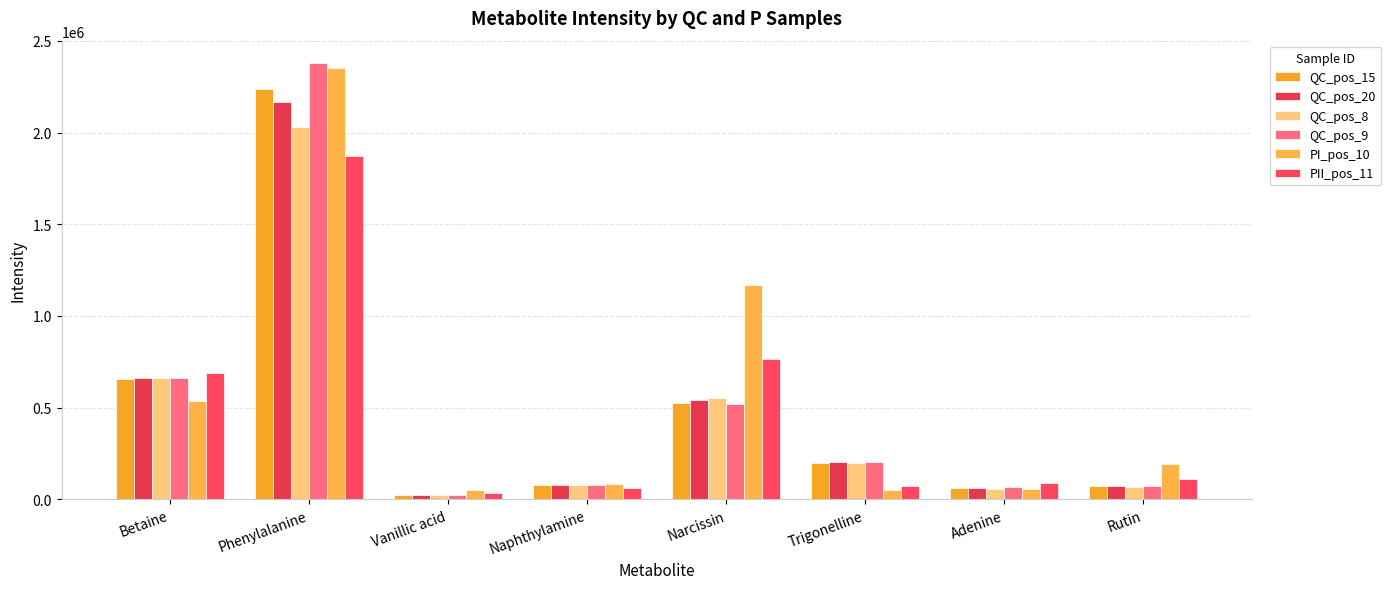

The QC_pos_15 series shows 196923.4 at Trigonelline. True or false?

True